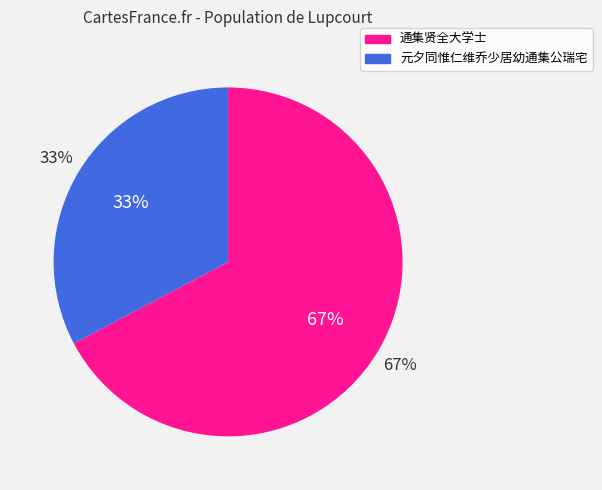

What is the largest slice in the pie chart?

通集贤全大学士